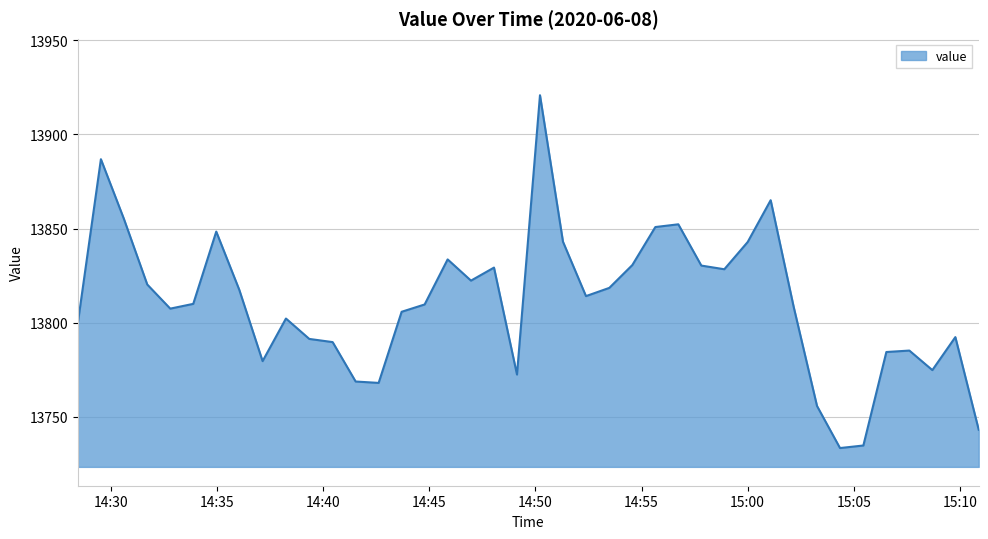

How many lines are shown in the chart?

1